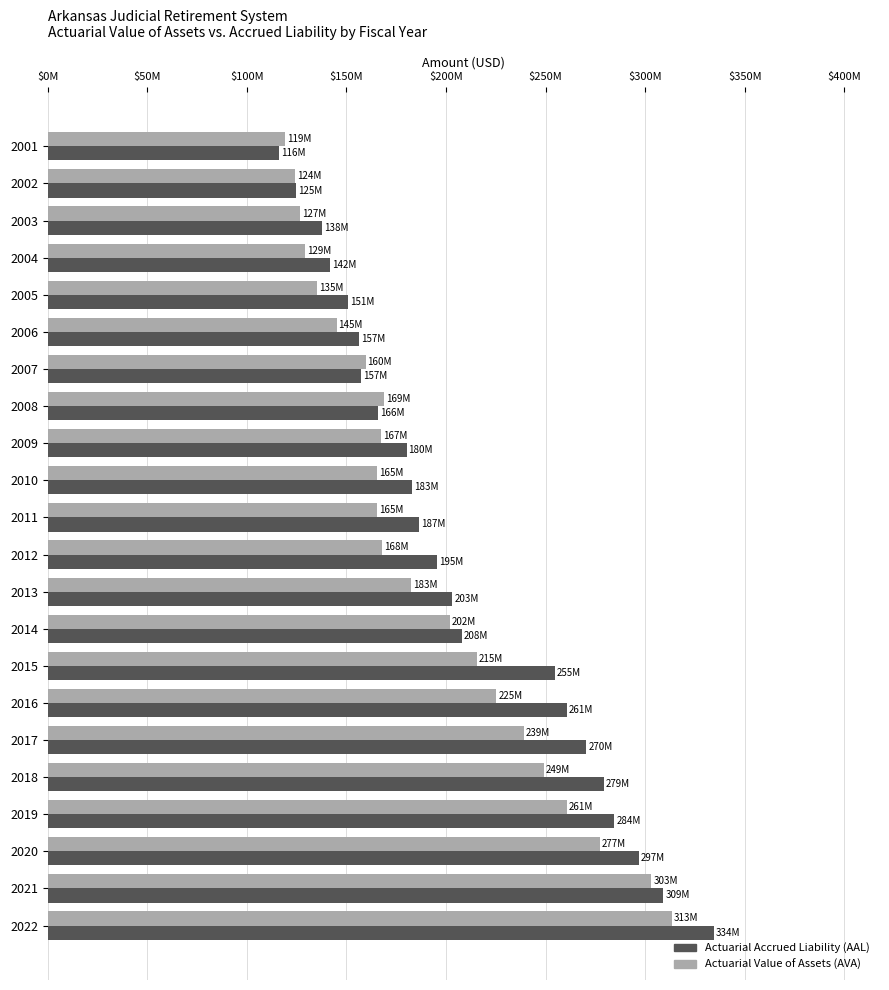

What are all the series names shown in the legend?

Actuarial Accrued Liability (AAL), Actuarial Value of Assets (AVA)